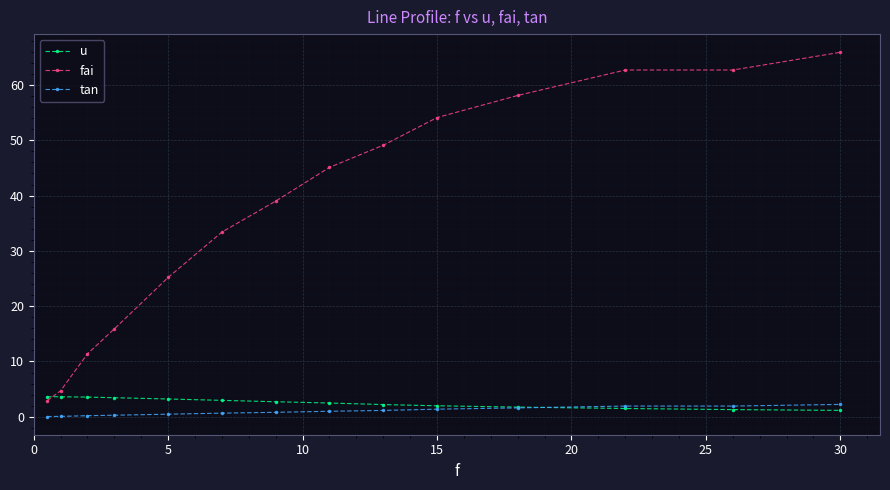

What is the minimum value for fai?

2.9